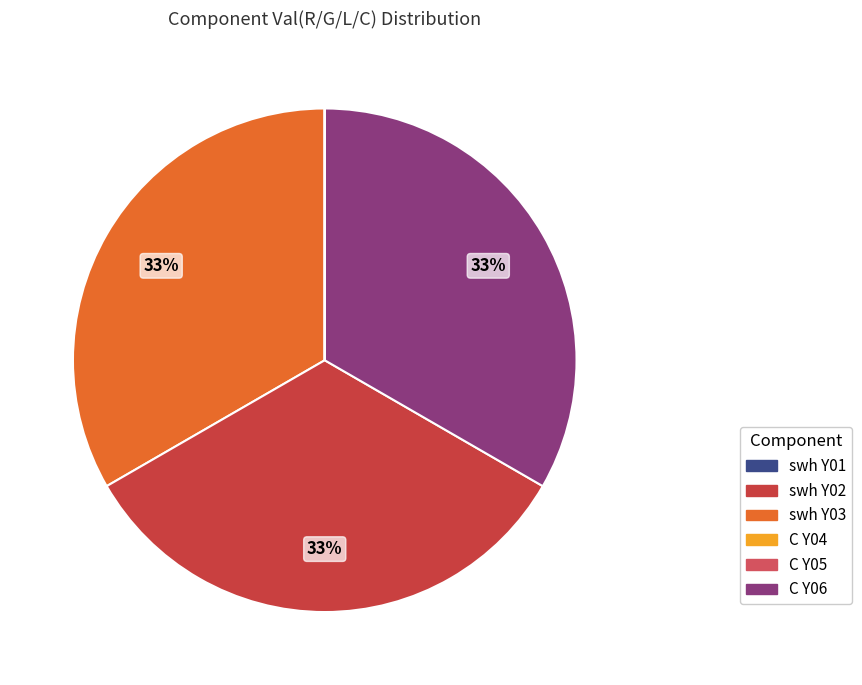

How much of the chart is everything except swh Y03?

66.7%